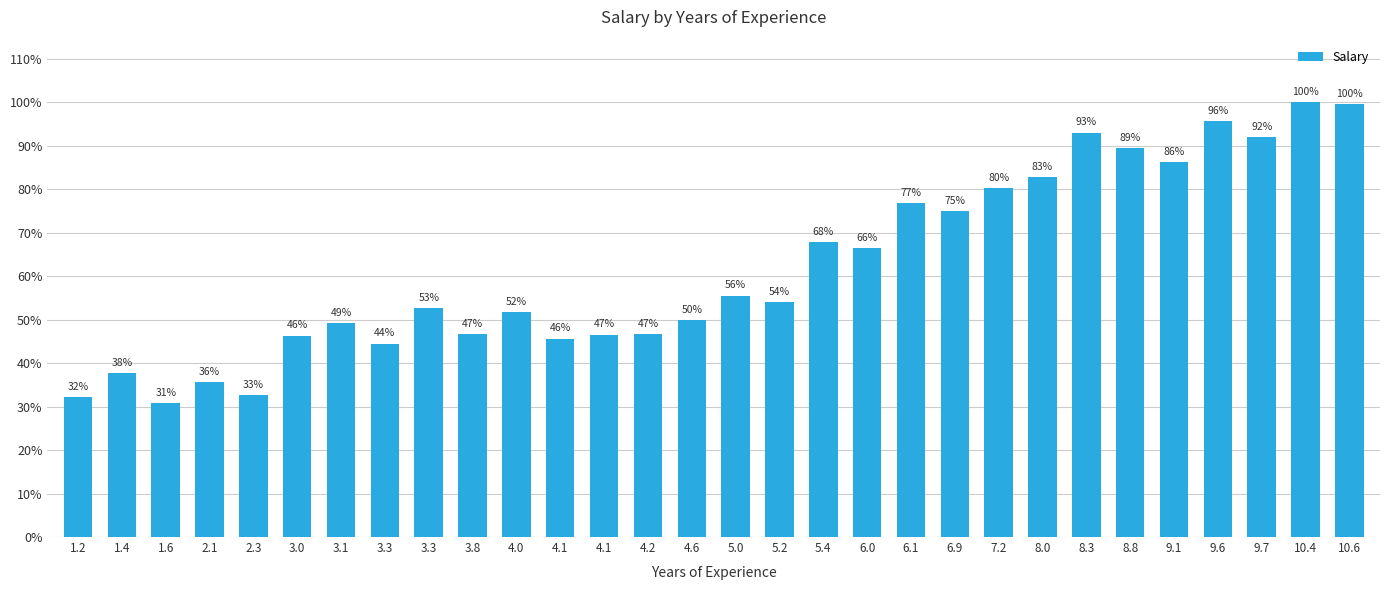

Rank the categories by value from lowest to highest.

1.6, 1.2, 2.3, 2.1, 1.4, 3.3, 4.1, 3.0, 4.1, 4.2, 3.8, 3.1, 4.6, 4.0, 3.3, 5.2, 5.0, 6.0, 5.4, 6.9, 6.1, 7.2, 8.0, 9.1, 8.8, 9.7, 8.3, 9.6, 10.6, 10.4